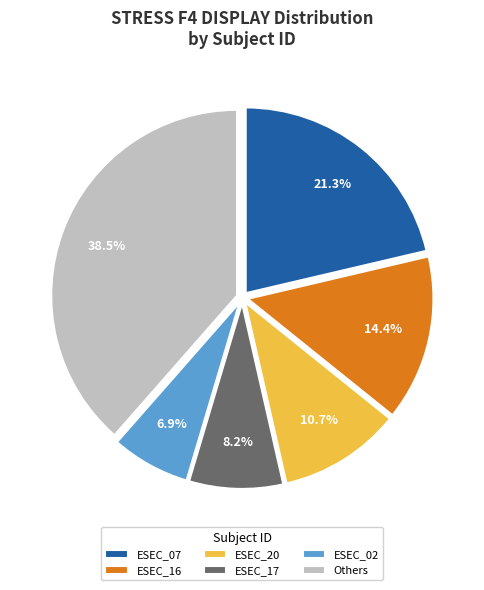

What is the ratio of the value at ESEC_16 to the value at ESEC_07?

0.7